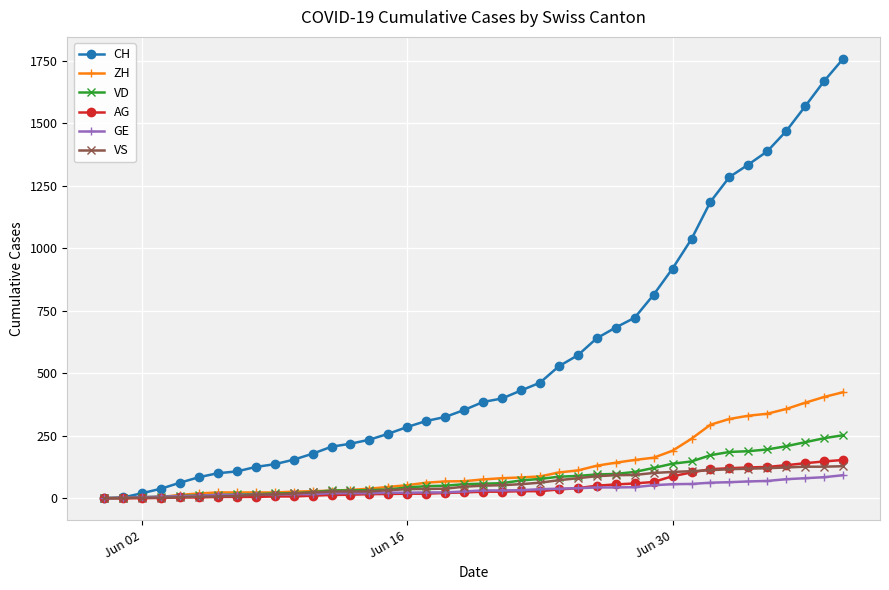

What is the average value of the VD series?

82